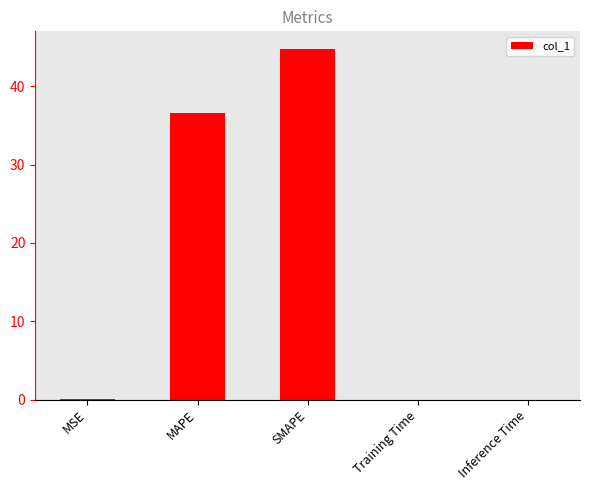

True or false: the data shows 44.8 at SMAPE.

True